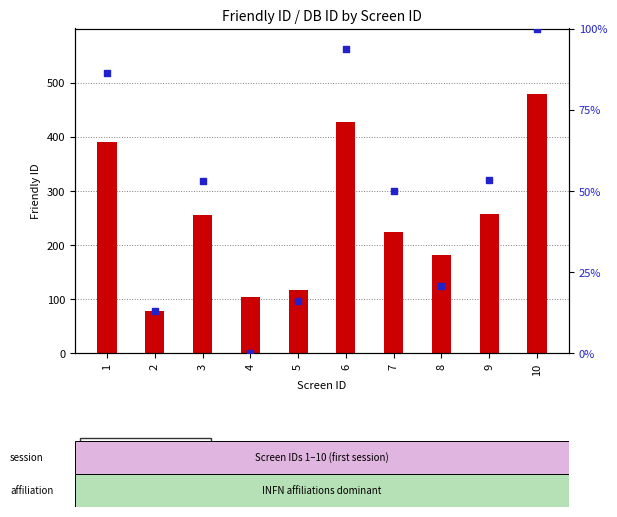

What are all the series names shown in the legend?

Friendly ID, DB ID (normalized %)